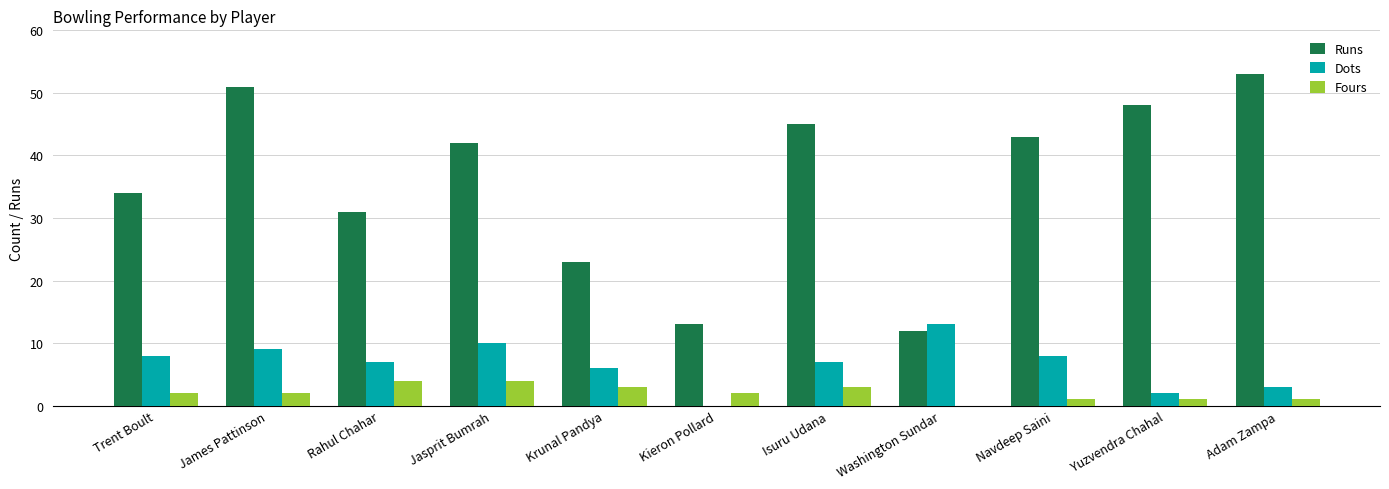

Reading left to right, extract all data points from this chart.

Runs: Trent Boult=34	James Pattinson=51	Rahul Chahar=31	Jasprit Bumrah=42	Krunal Pandya=23	Kieron Pollard=13	Isuru Udana=45	Washington Sundar=12	Navdeep Saini=43	Yuzvendra Chahal=48	Adam Zampa=53
Dots: Trent Boult=8	James Pattinson=9	Rahul Chahar=7	Jasprit Bumrah=10	Krunal Pandya=6	Kieron Pollard=0	Isuru Udana=7	Washington Sundar=13	Navdeep Saini=8	Yuzvendra Chahal=2	Adam Zampa=3
Fours: Trent Boult=2	James Pattinson=2	Rahul Chahar=4	Jasprit Bumrah=4	Krunal Pandya=3	Kieron Pollard=2	Isuru Udana=3	Washington Sundar=0	Navdeep Saini=1	Yuzvendra Chahal=1	Adam Zampa=1